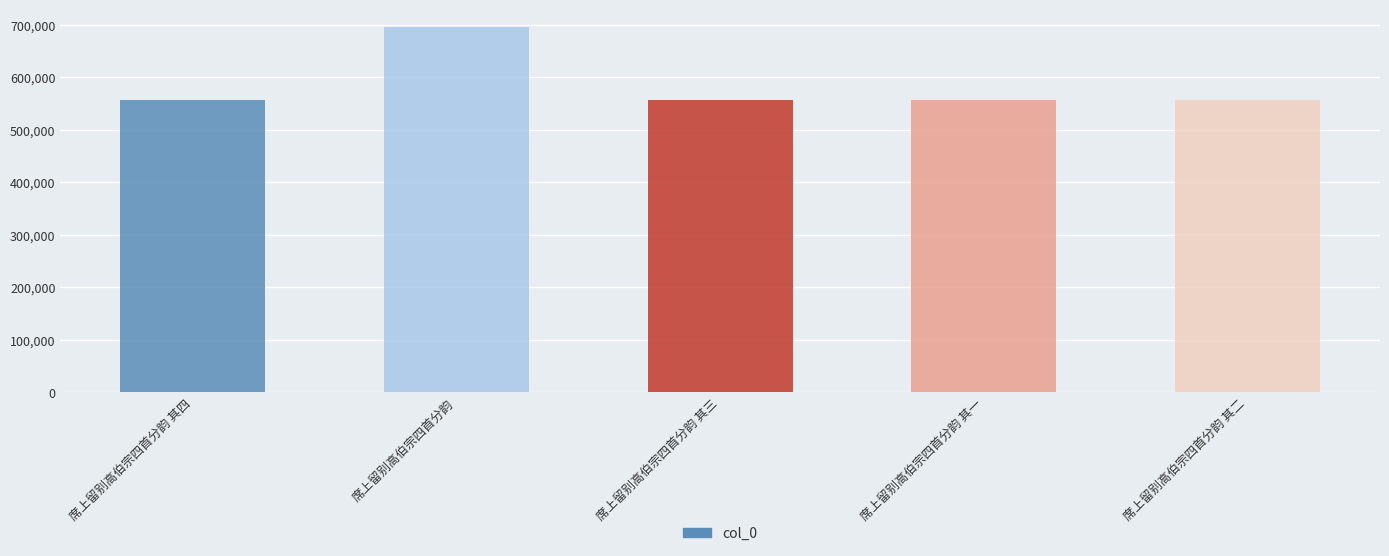

Where does the data first go above 557334?

席上留别高伯宗四首分韵 其四